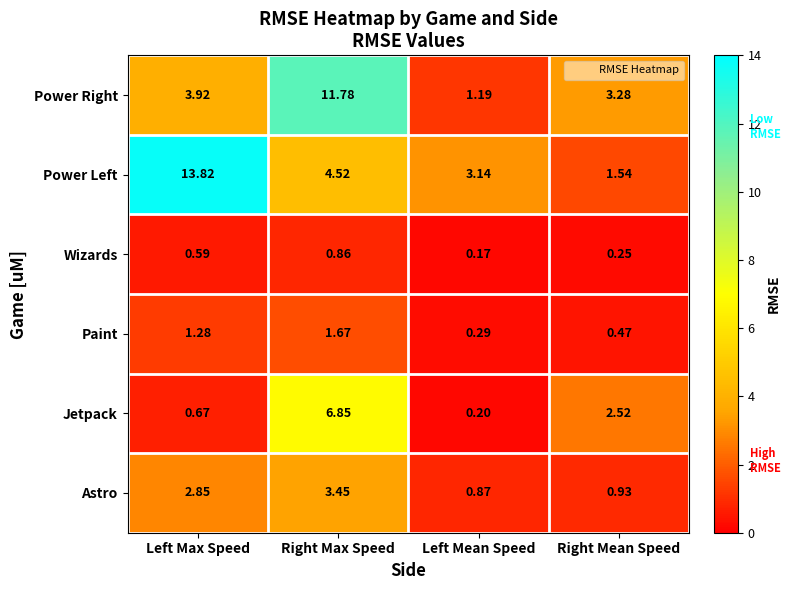

Rank the series by their maximum value, from highest to lowest.

Power Left, Power Right, Jetpack, Astro, Paint, Wizards